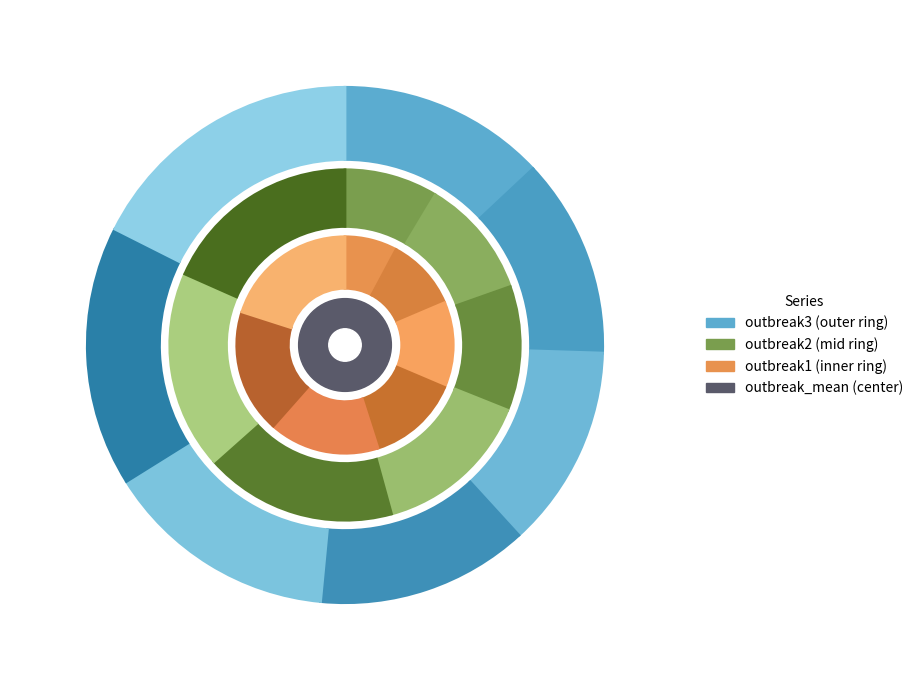

Combined, what portion of the pie is step4 and step2?

24.5%